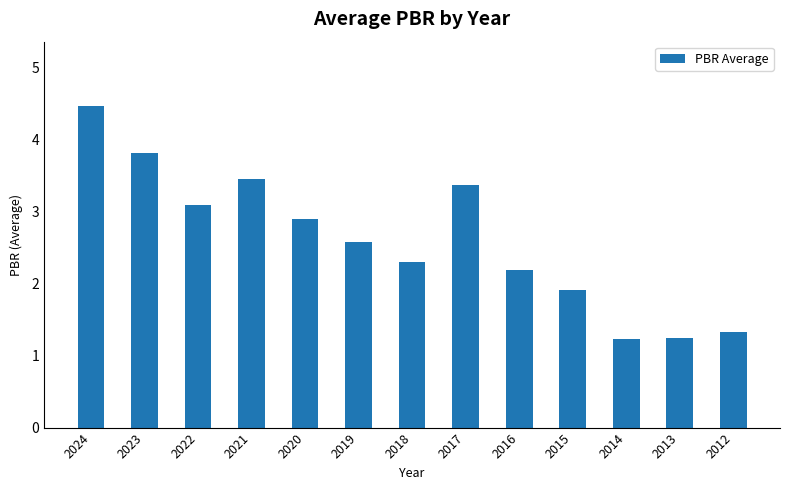

Reading left to right, transcribe all the data shown in this chart.

2024=4.5	2023=3.8	2022=3.1	2021=3.5	2020=2.9	2019=2.6	2018=2.3	2017=3.4	2016=2.2	2015=1.9	2014=1.2	2013=1.2	2012=1.3